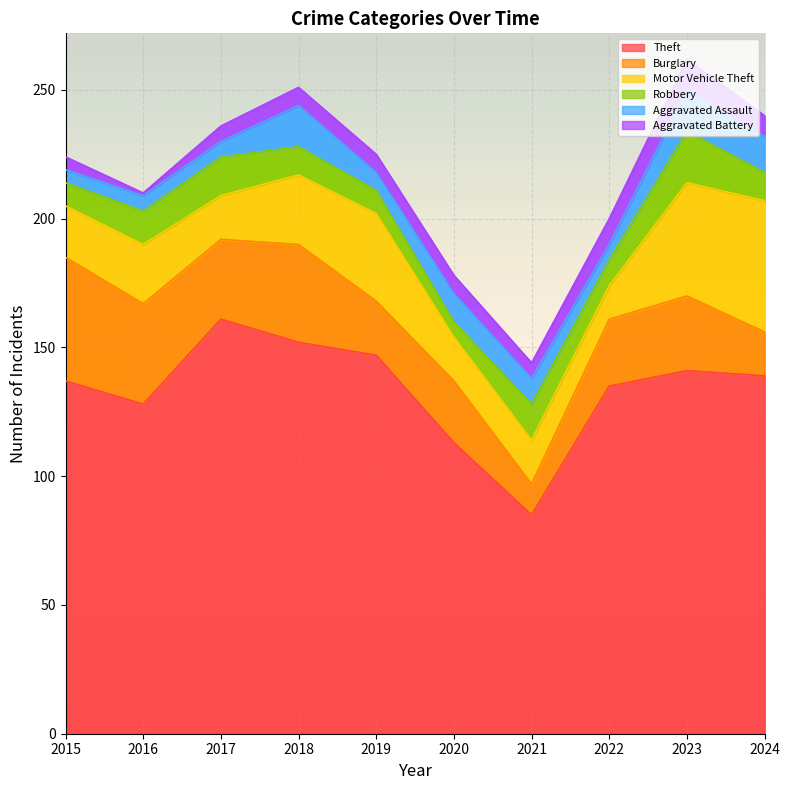

The Robbery series shows 9 at 2021. True or false?

False